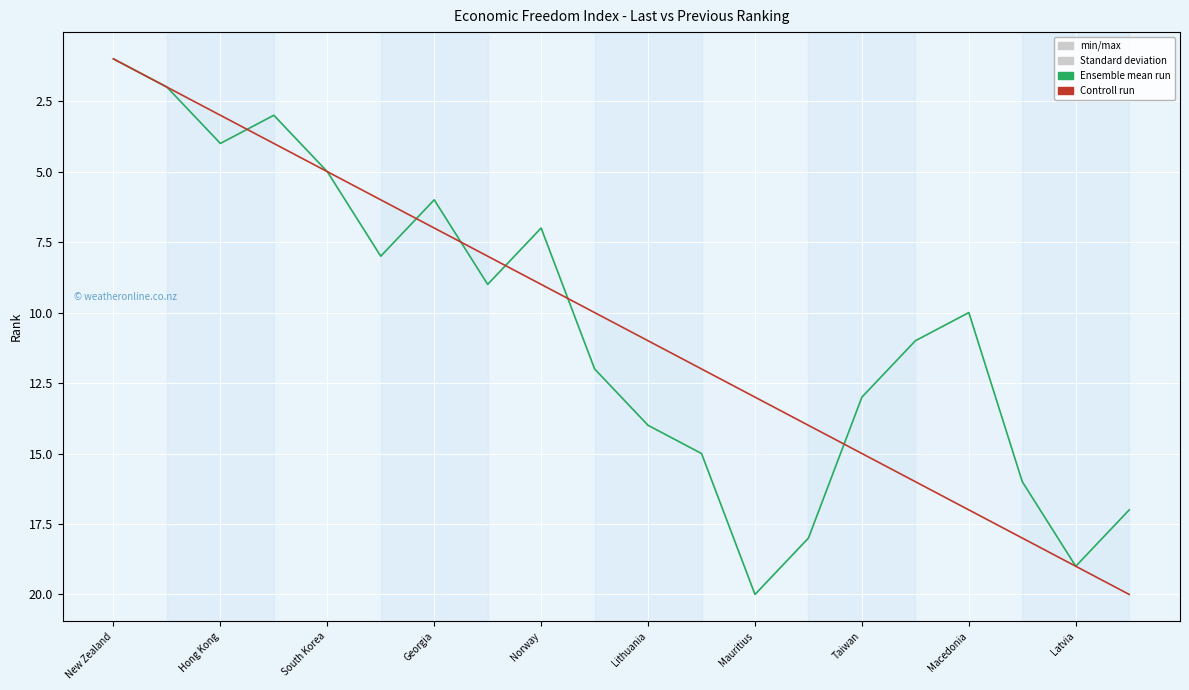

What is the difference between the maximum and second lowest values in the Controll run series?

18